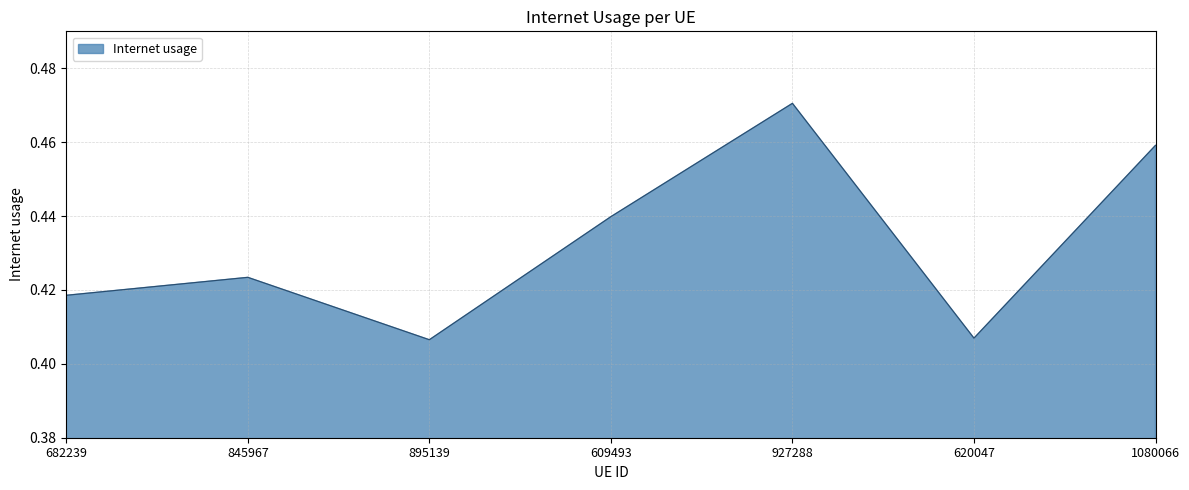

Count the values in the range 0 to 1.

7